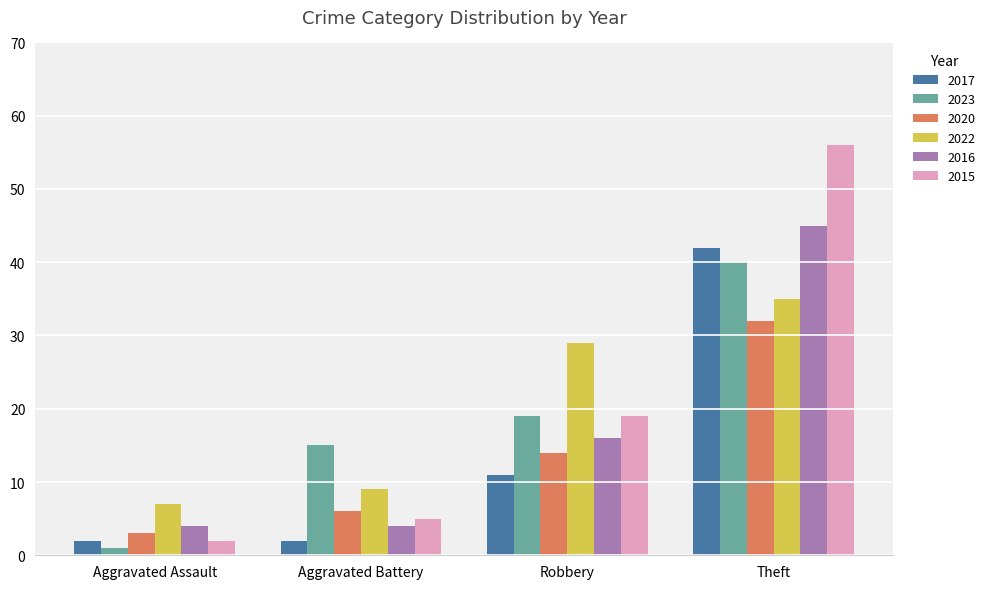

How many distinct data groups are displayed?

6